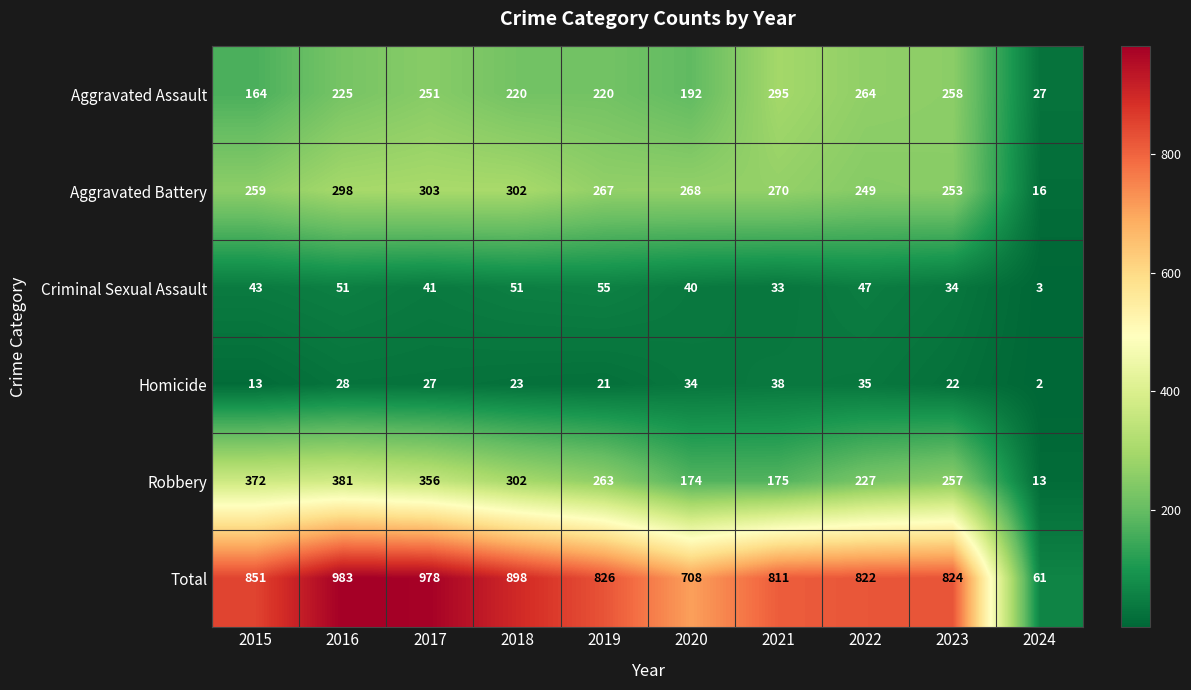

What is the average value of the Robbery series?

252